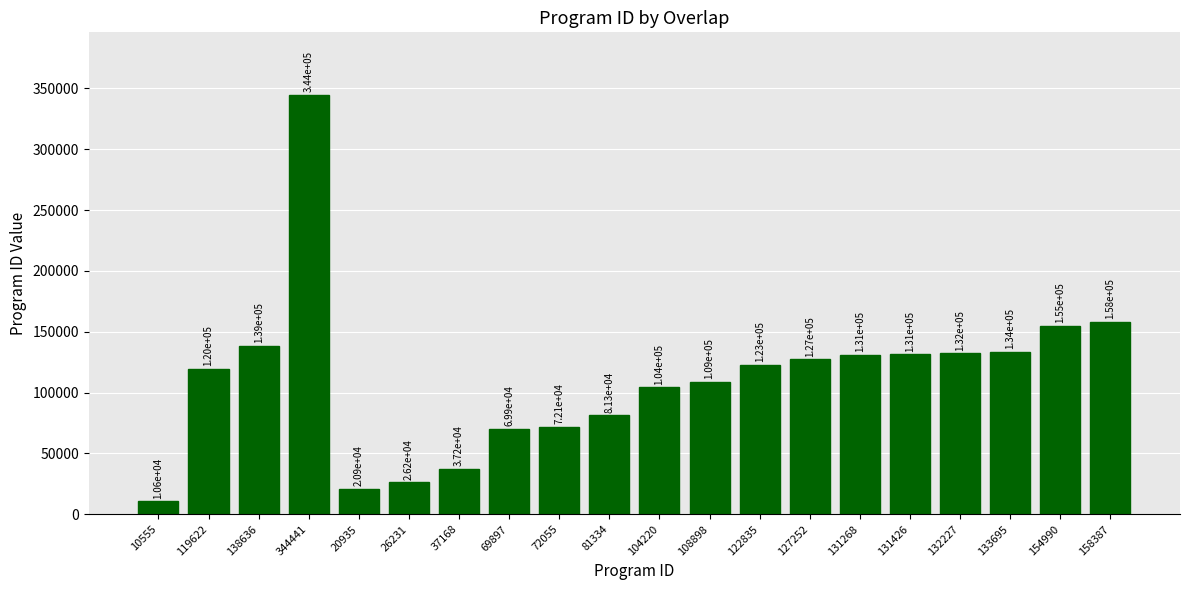

What is the ratio of the value at 72055 to the value at 26231?

2.7